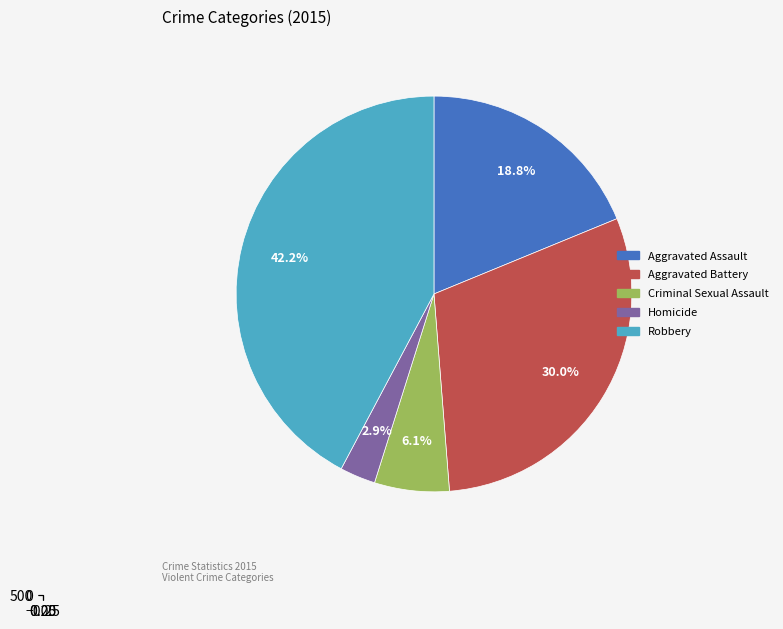

How many slices are in this pie chart?

5